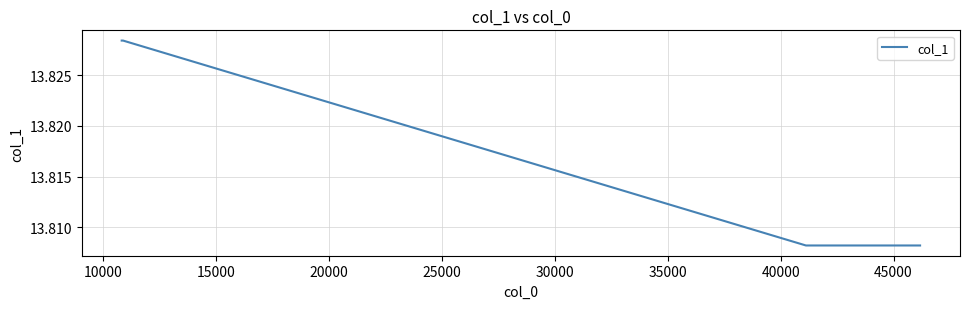

Count the values in the range 13 to 14.

5